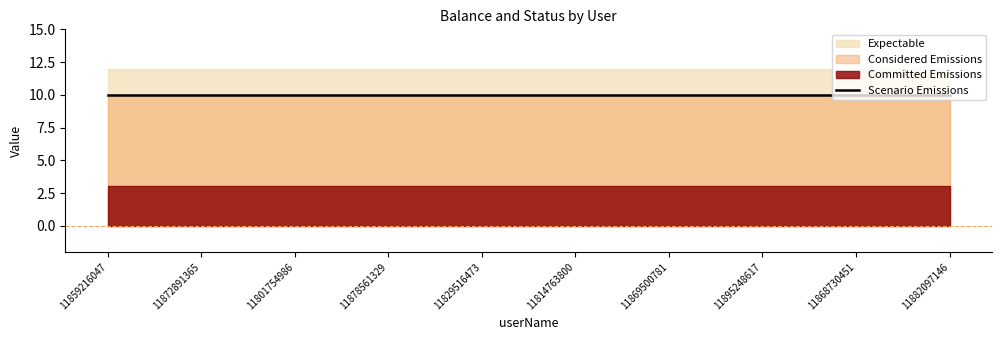

Rank the categories by balance value from highest to lowest.

11859216047, 11872891365, 11801754986, 11878561329, 11829516473, 11814763800, 11869500781, 11895248617, 11868730451, 11882097146